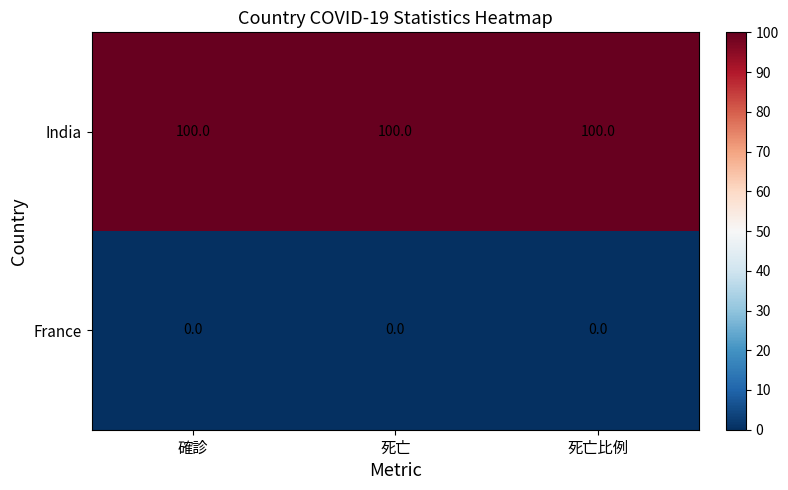

The value of France at 確診 is 0. True or false?

True